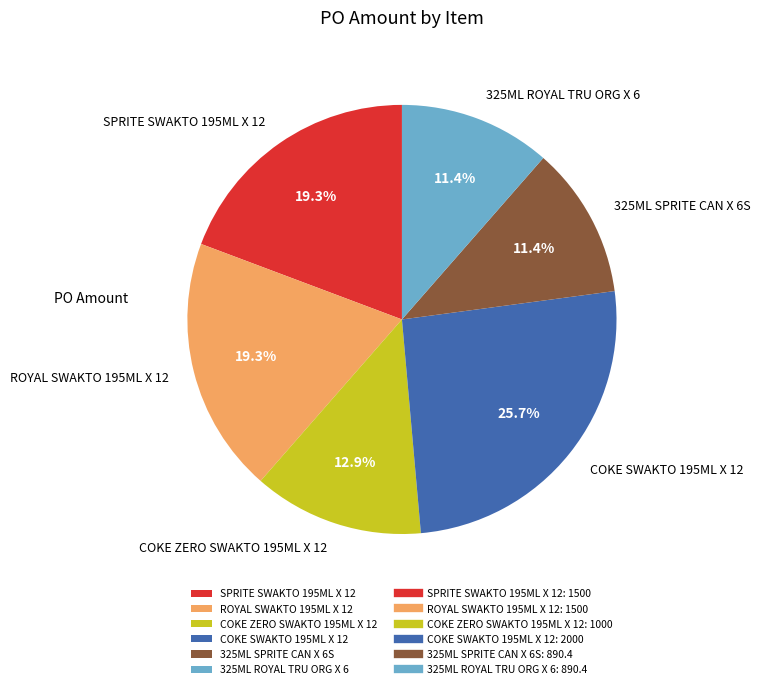

Is SPRITE SWAKTO 195ML X 12 the majority of the pie?

No